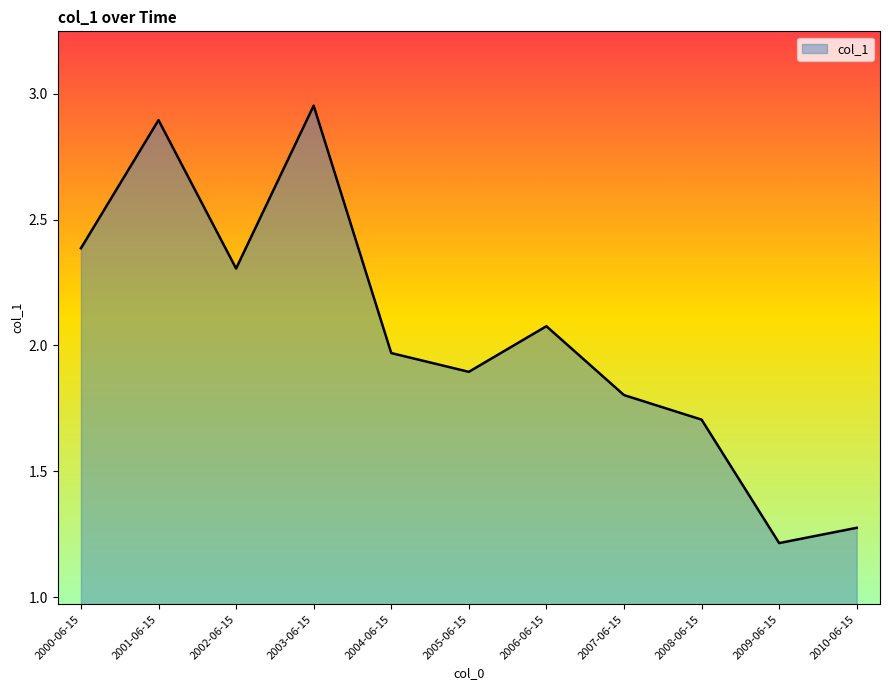

List the labels in order of value, largest first.

2003-06-15, 2001-06-15, 2000-06-15, 2002-06-15, 2006-06-15, 2004-06-15, 2005-06-15, 2007-06-15, 2008-06-15, 2010-06-15, 2009-06-15